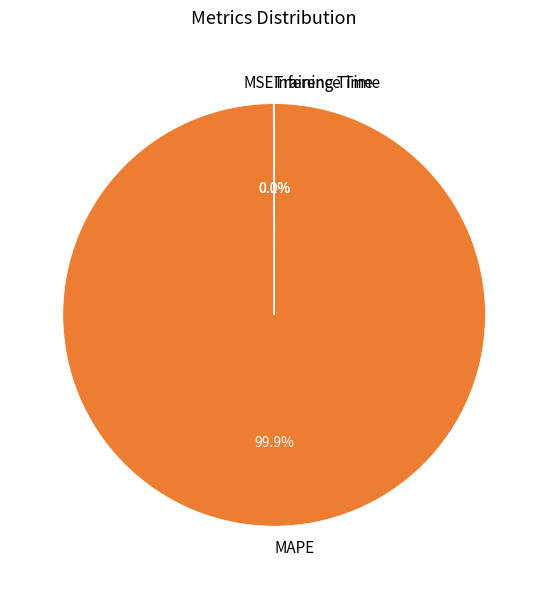

Which category has the biggest portion of the pie?

MAPE